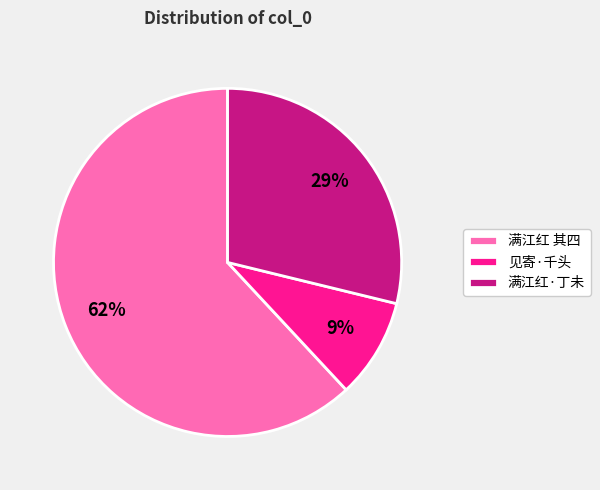

Rank the categories by value from lowest to highest.

见寄·千头, 满江红·丁未, 满江红 其四